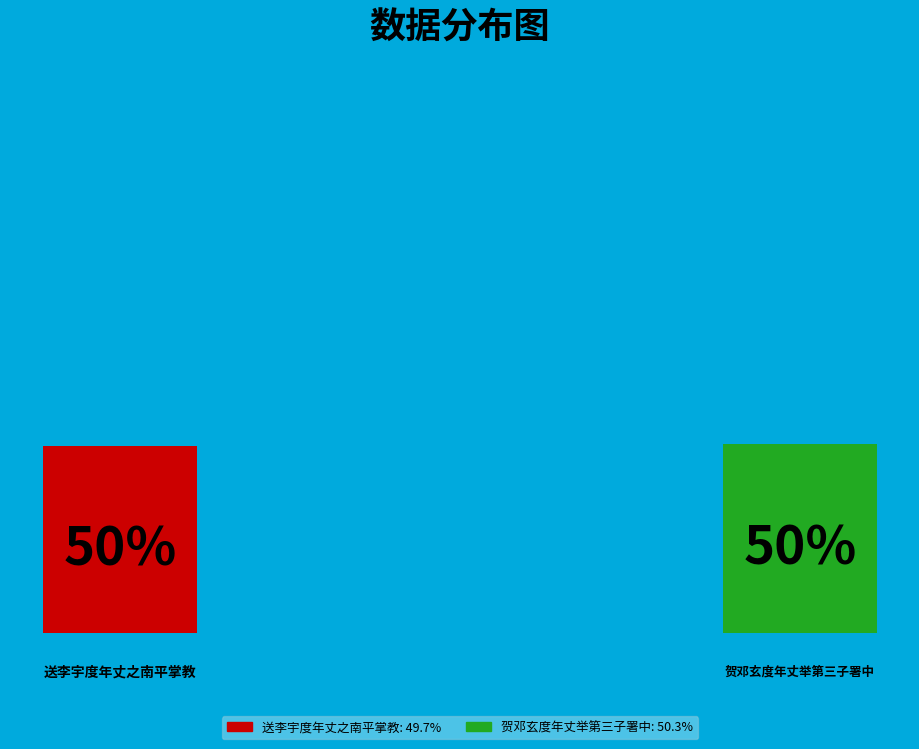

What percentage is NOT represented by 送李宇度年丈之南平掌教?

50.3%